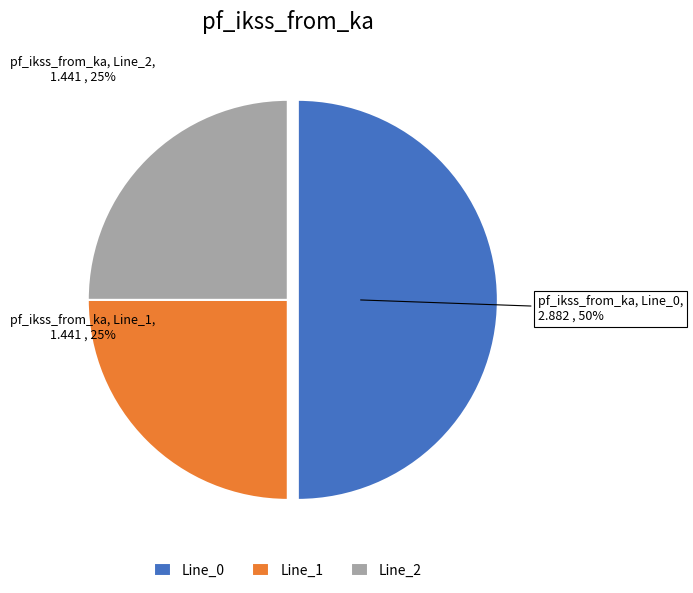

To the nearest percent, what portion does Line_1 represent?

25%